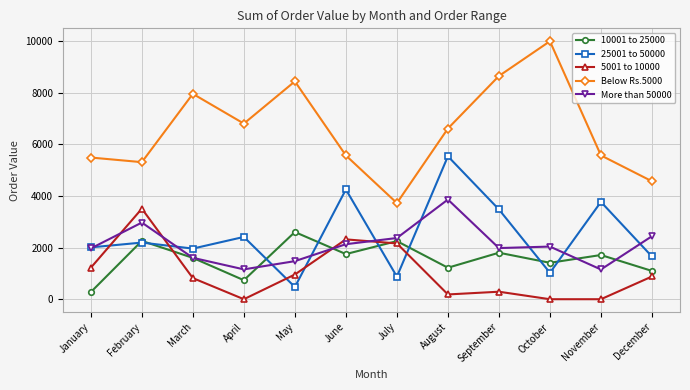

How many series are shown in this chart?

5